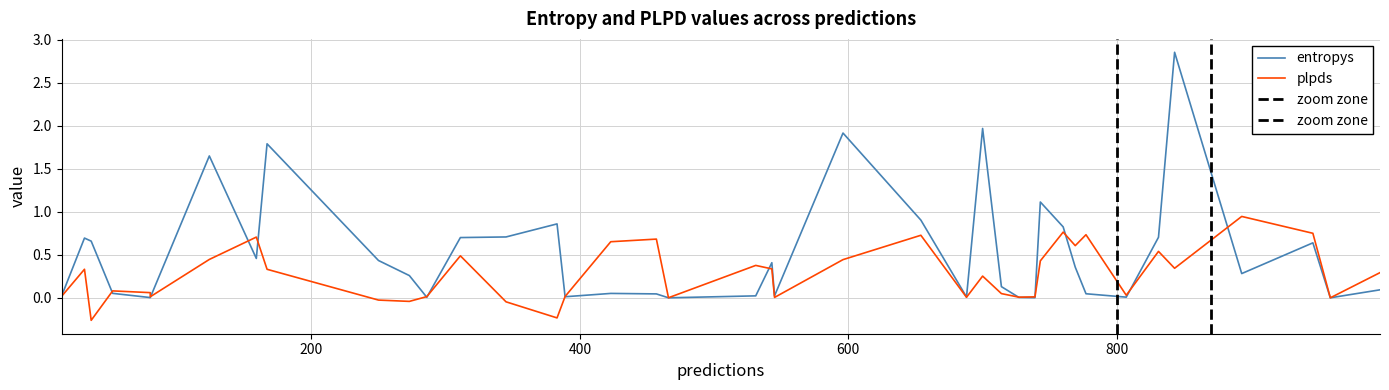

How many lines are shown in the chart?

2